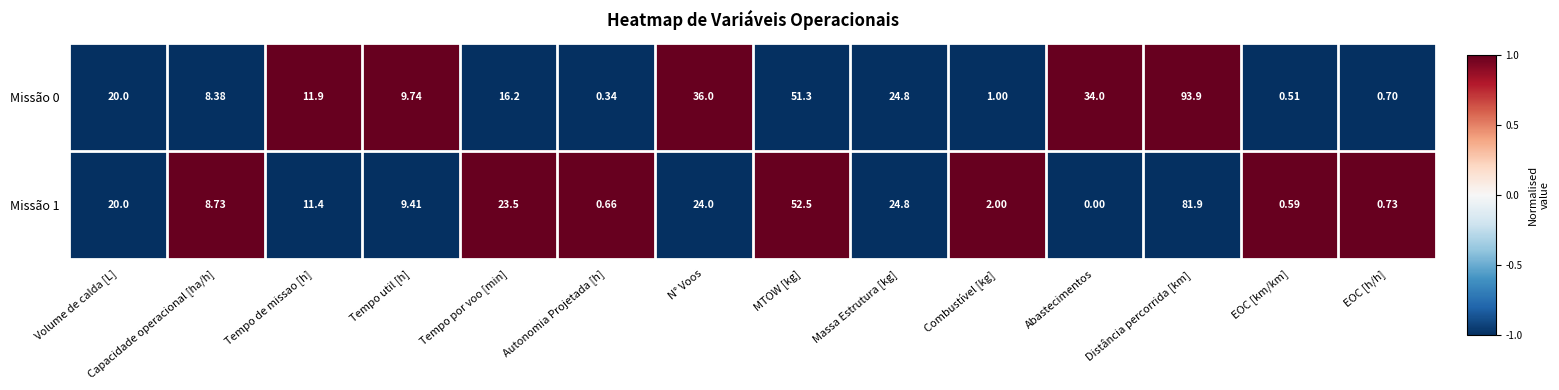

At which category is the sum across all series the highest?

Distância percorrida [km]